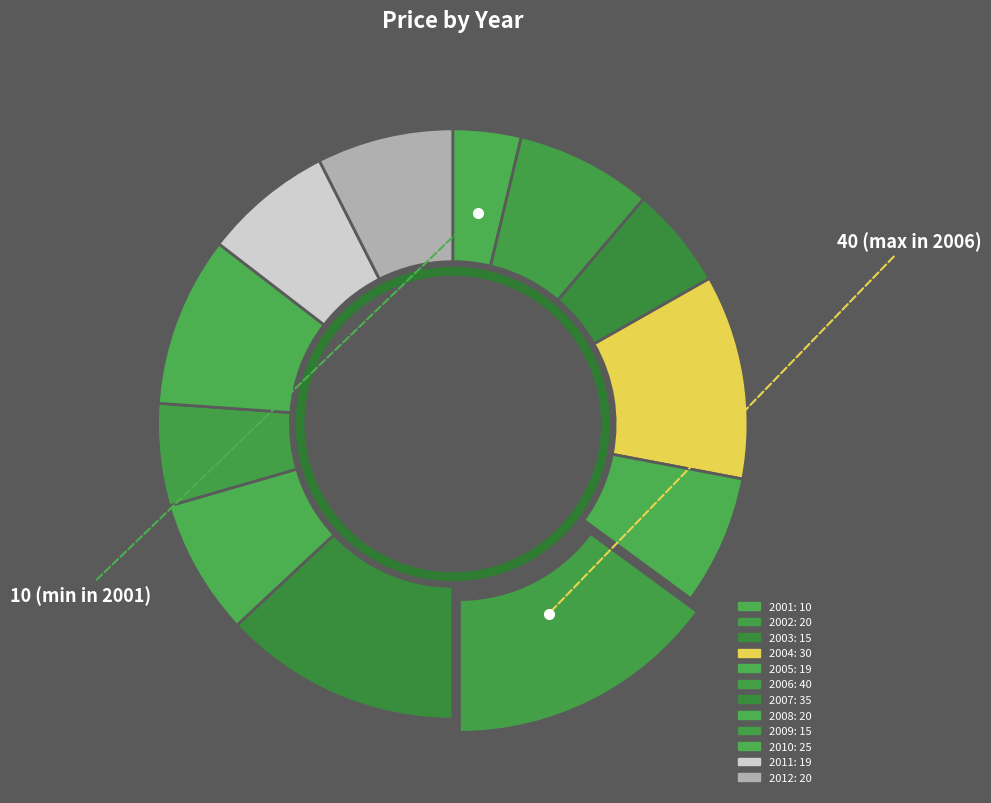

To the nearest percent, what is the difference between the 2011 and 2003 slice percentages?

1%